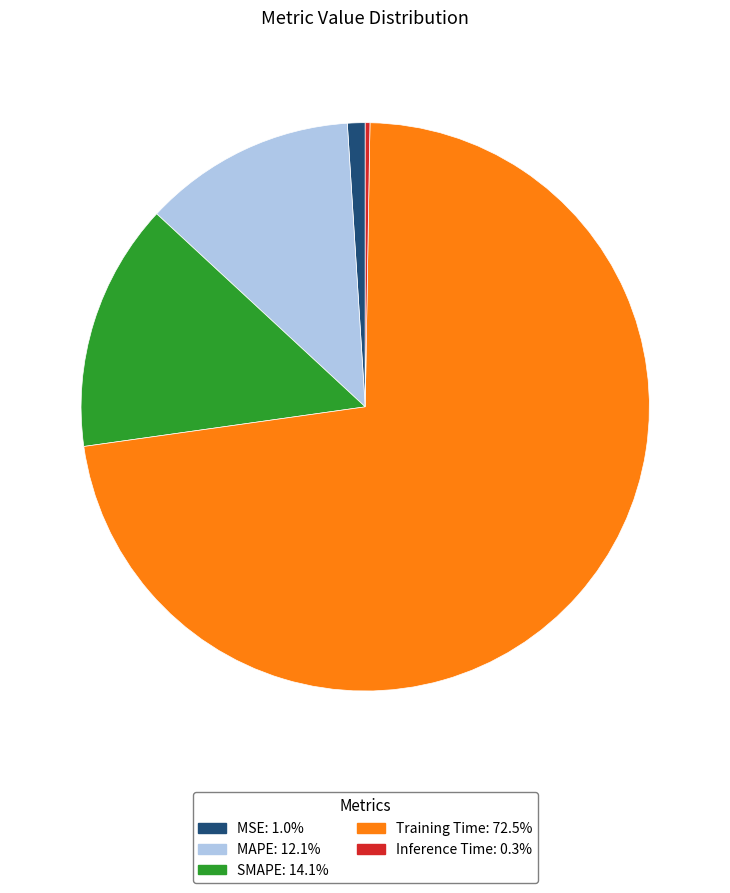

Is it true that MSE is 1% of the pie?

True